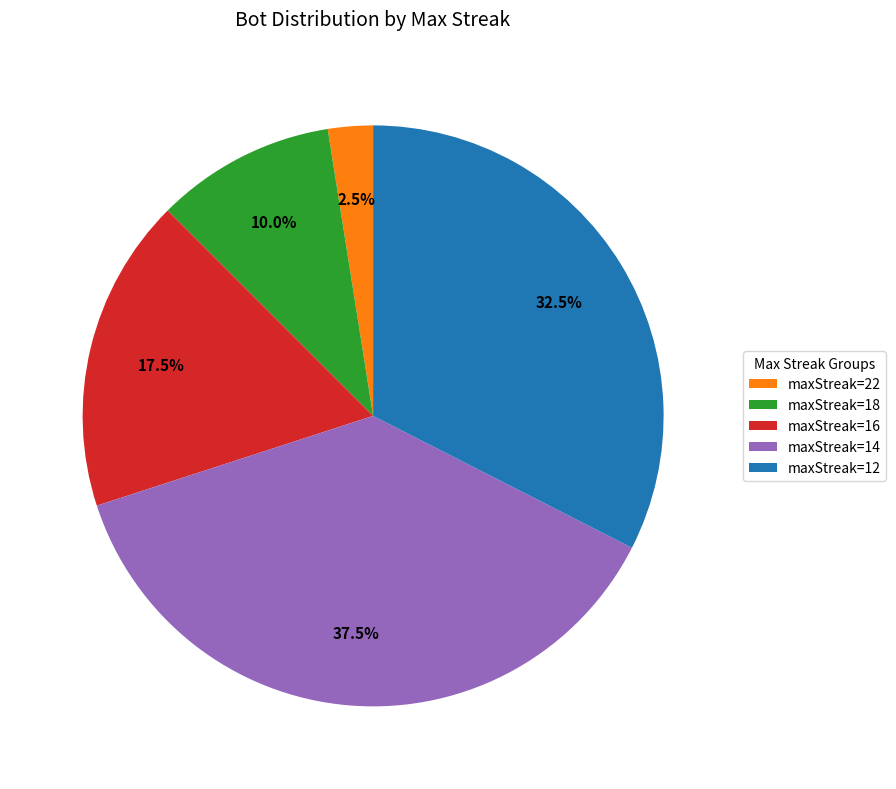

To the nearest percent, what is the average slice percentage?

20%